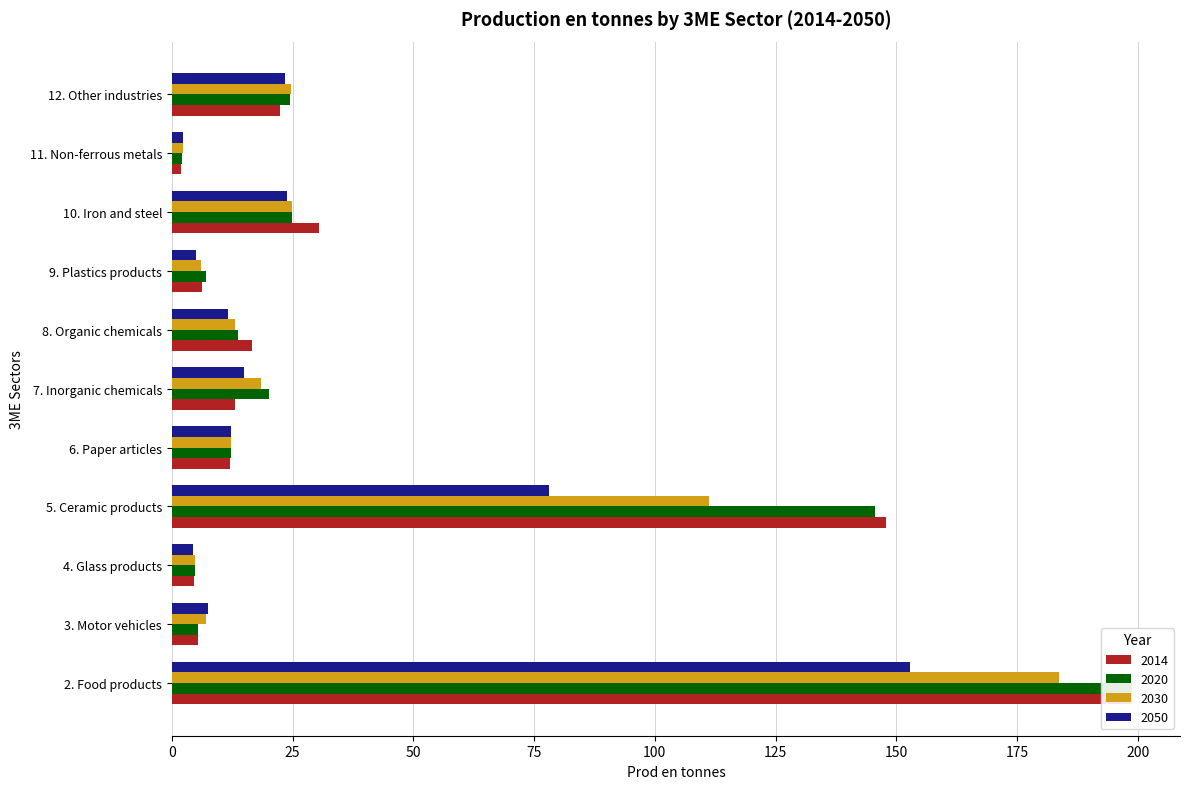

List the labels in order of 2014 value, largest first.

2. Food products, 5. Ceramic products, 10. Iron and steel, 12. Other industries, 8. Organic chemicals, 7. Inorganic chemicals, 6. Paper articles, 9. Plastics products, 3. Motor vehicles, 4. Glass products, 11. Non-ferrous metals